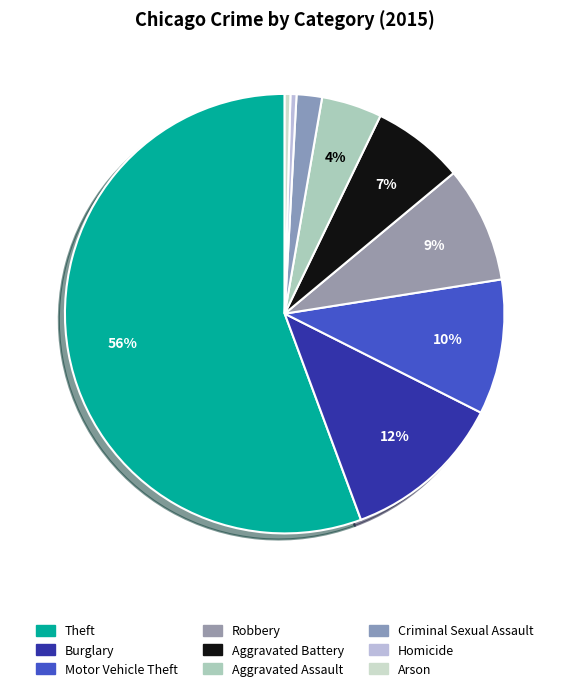

How many slices are in this pie chart?

9